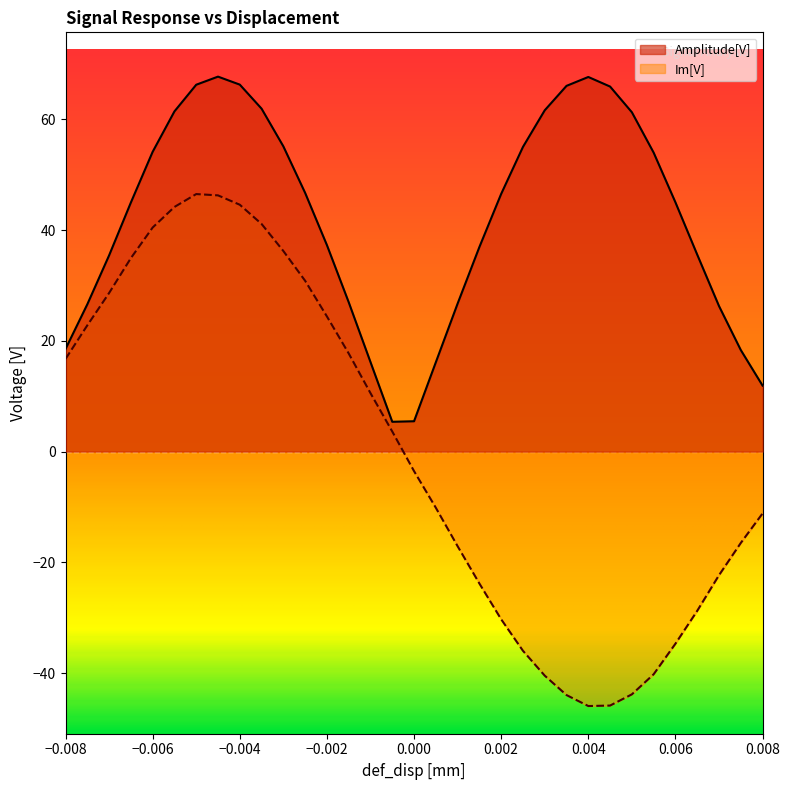

True or false: Im[V] has a value of -10.1 at 0.0005.

True